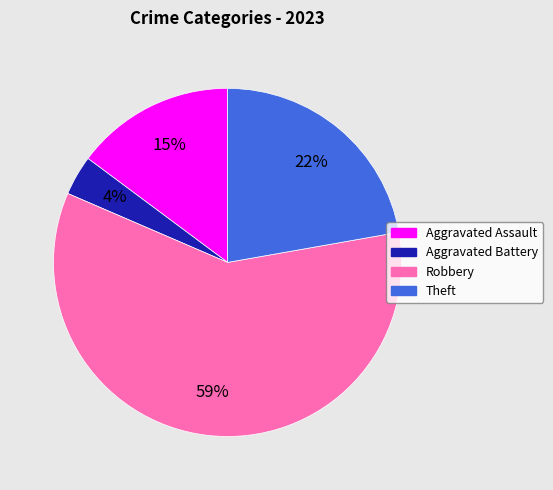

Is the sum of Aggravated Assault and Robbery greater than half?

Yes